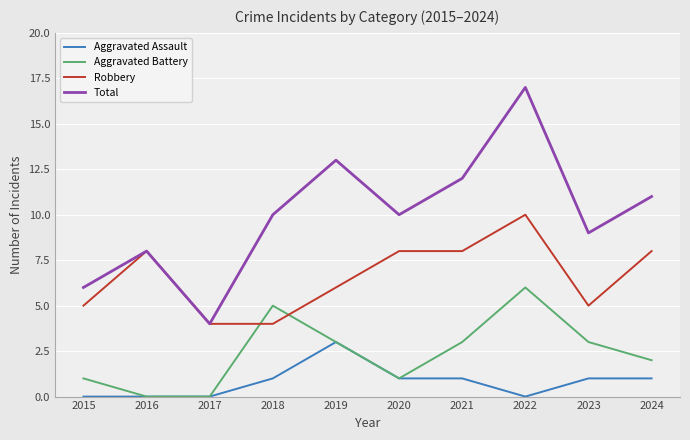

At which category is the sum across all series the highest?

2022